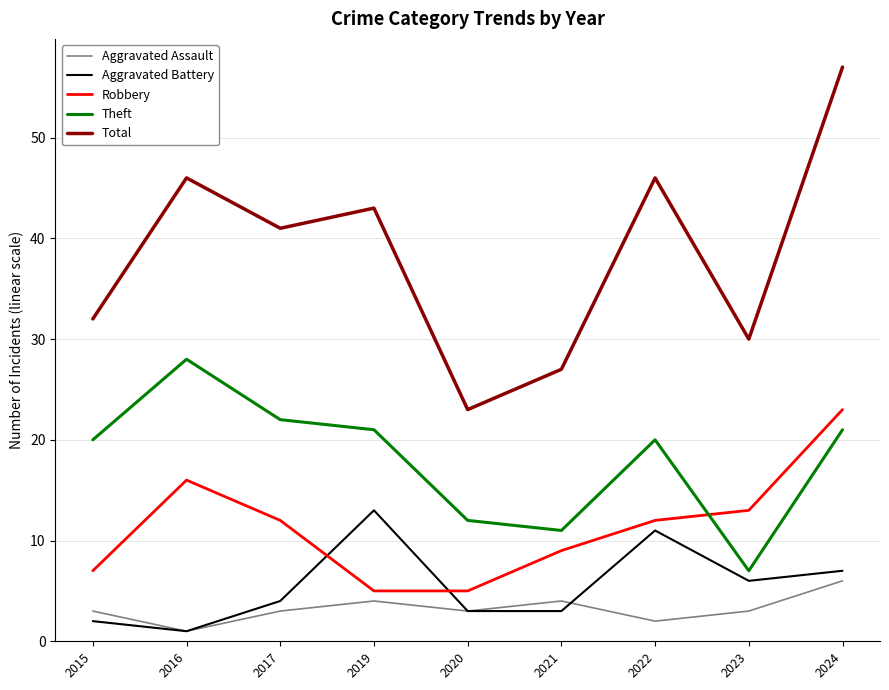

In Aggravated Battery, how many points are higher than both neighbors (excluding endpoints)?

2